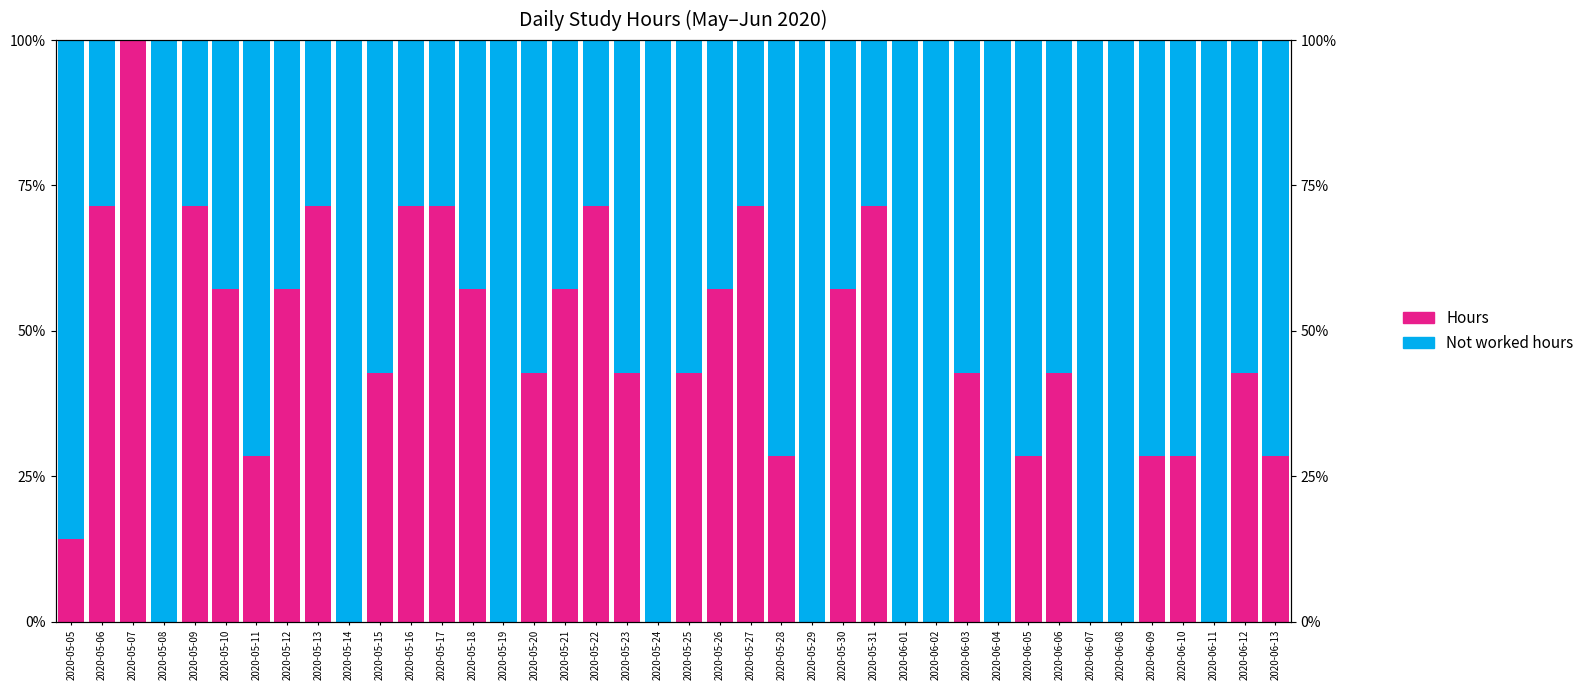

What is the label of the 13th bar from the left?

2020-05-17